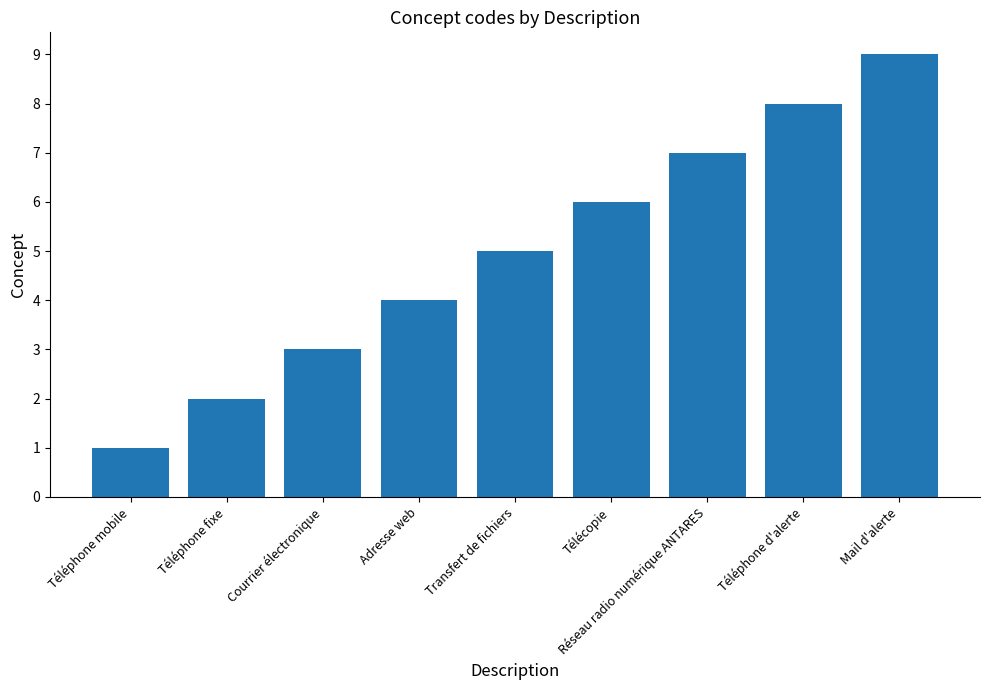

What is the approximate value at Réseau radio numérique ANTARES?

7